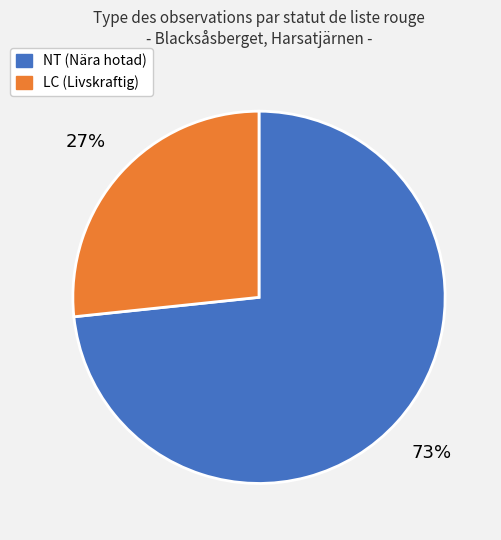

Does any single category account for the majority?

Yes